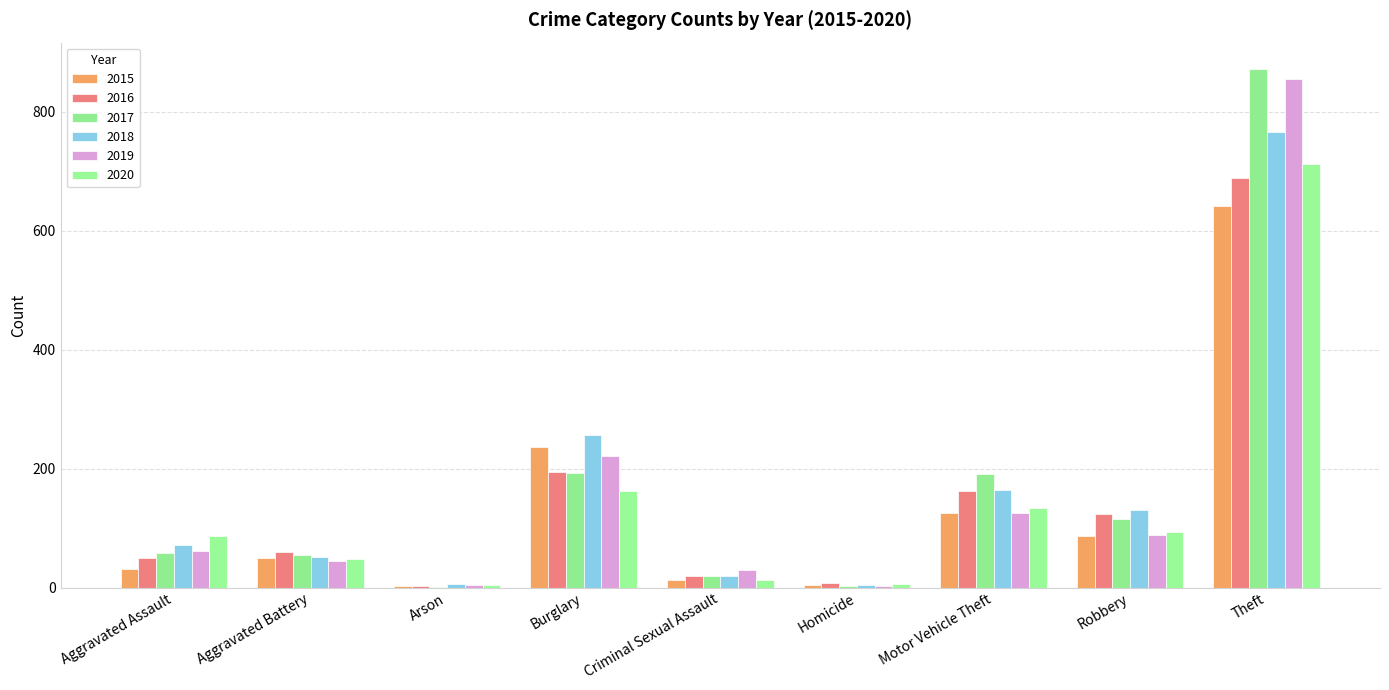

The value of 2019 at Homicide is 1. True or false?

False